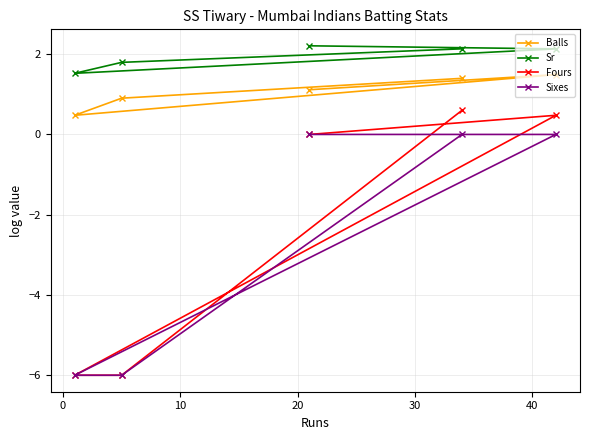

True or false: Fours and Sixes cross at least once.

False